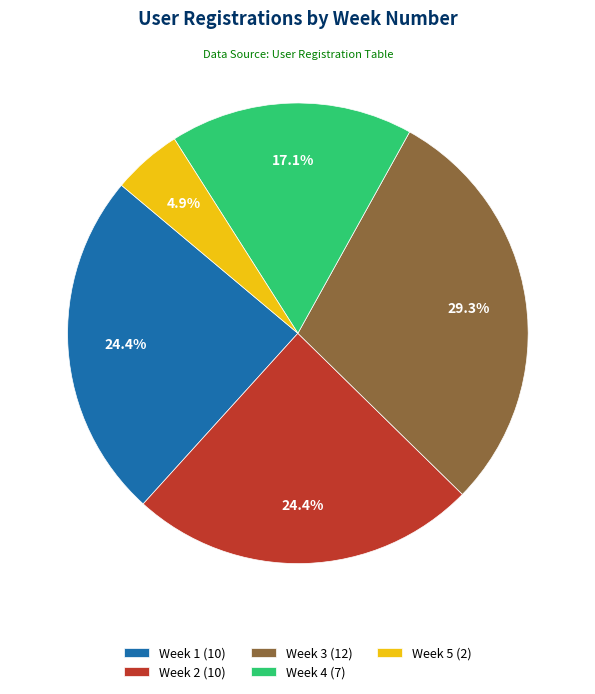

Does Week 5 represent more than half of the total?

No